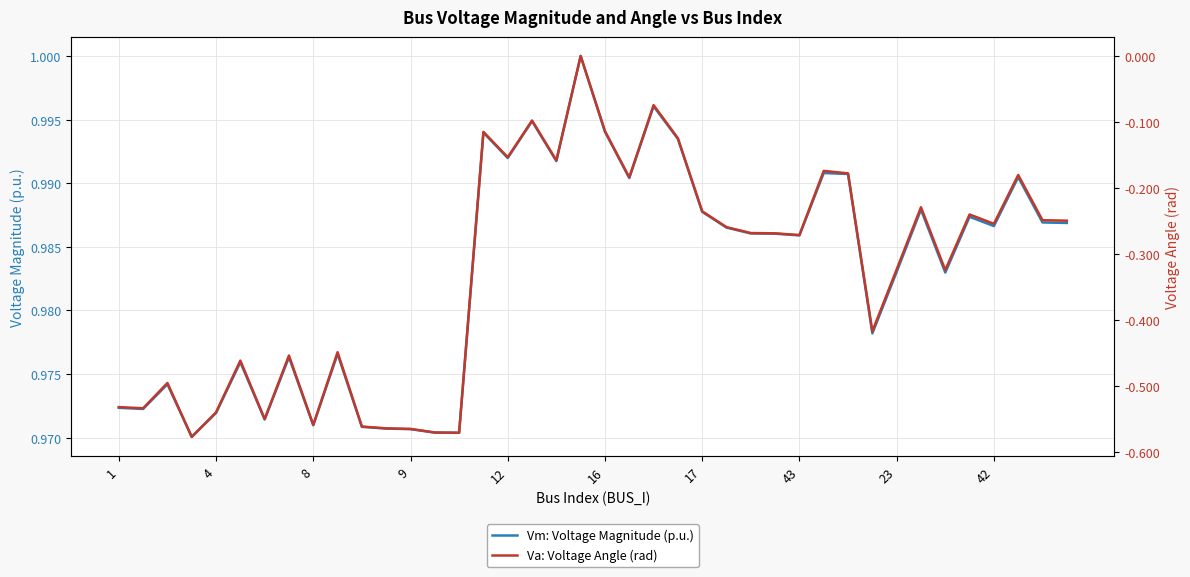

Is it true that Vm: Voltage Magnitude (p.u.) equals 1.6 at 4?

False